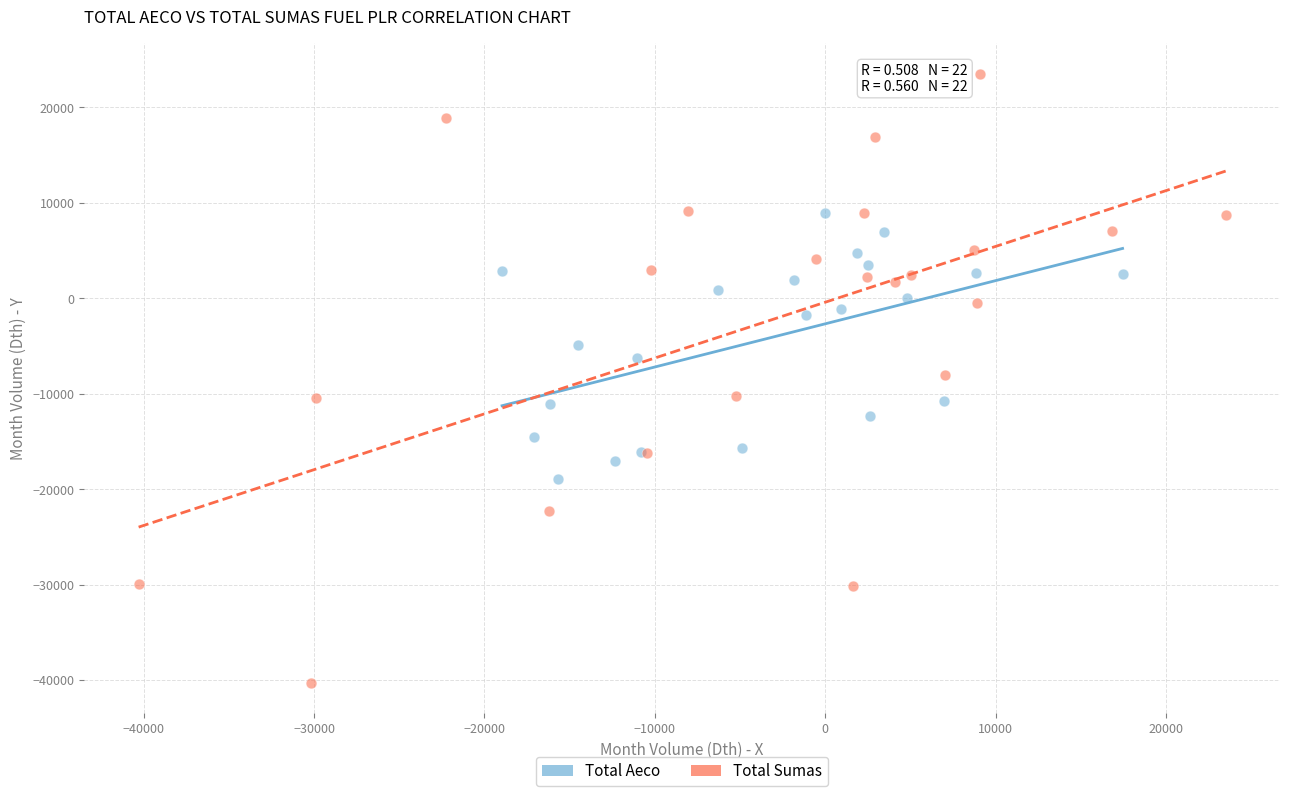

Which series contains the lowest Y value?

Total Sumas